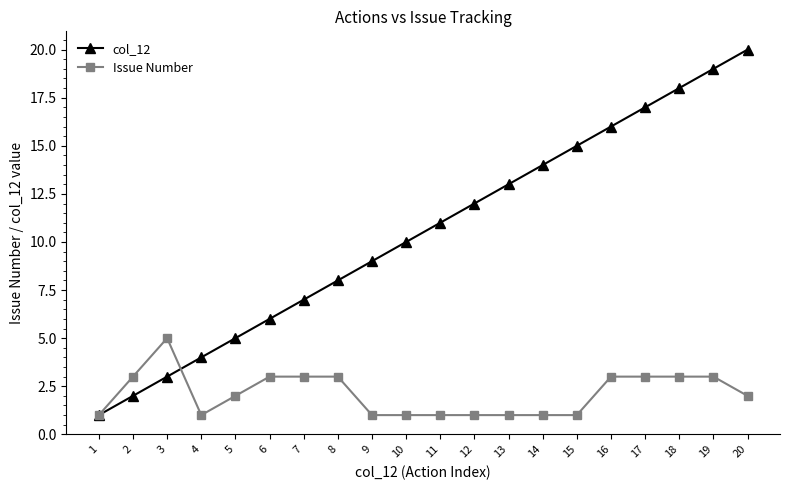

What is the sum of the Issue Number values at 7 and 9?

4